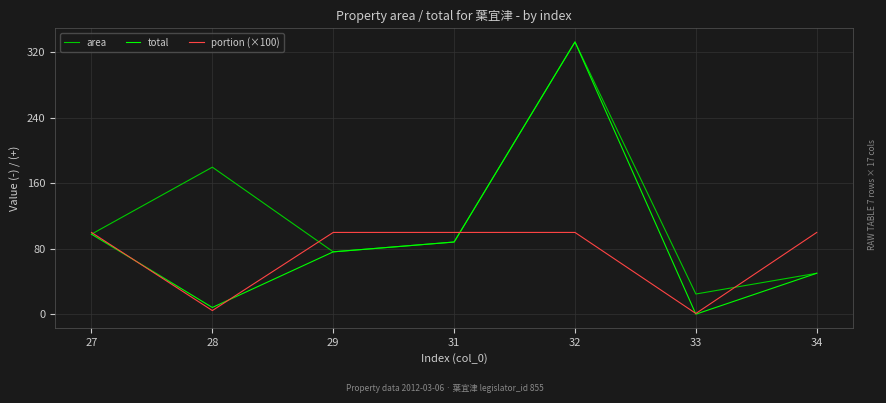

At which category is the sum across all series the highest?

32